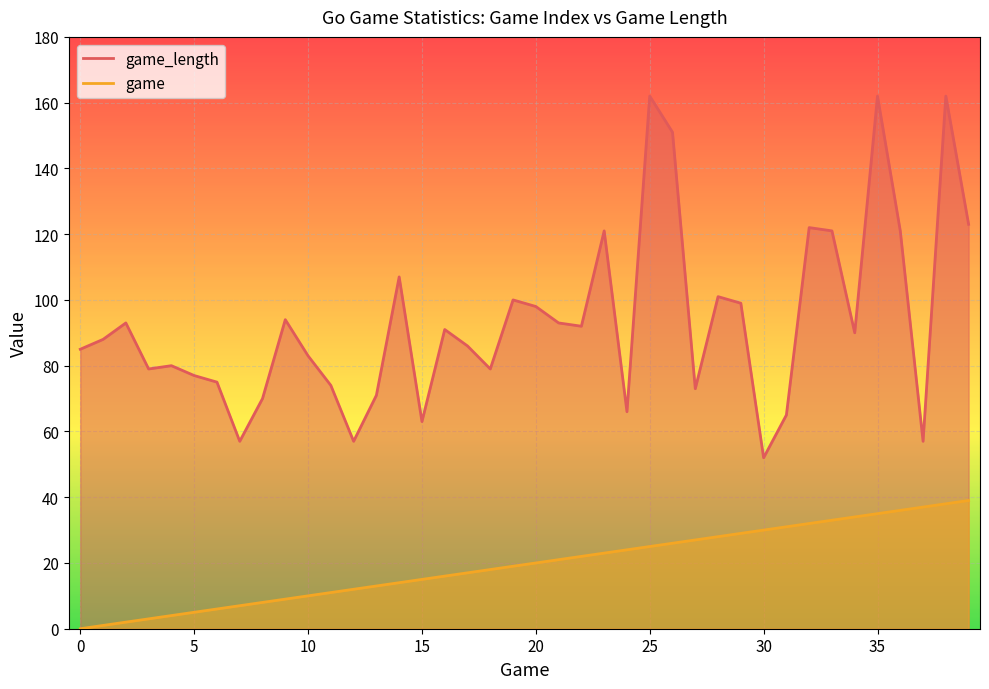

What is the average value of the game series?

20